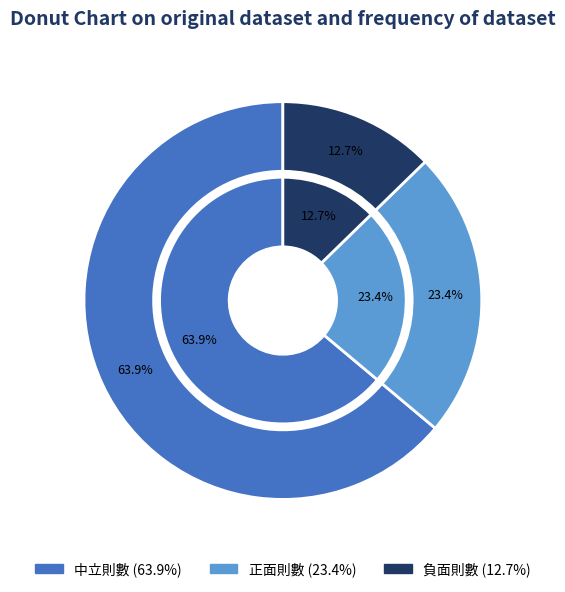

Combined, do 負面則數 and 正面則數 account for over 50%?

No